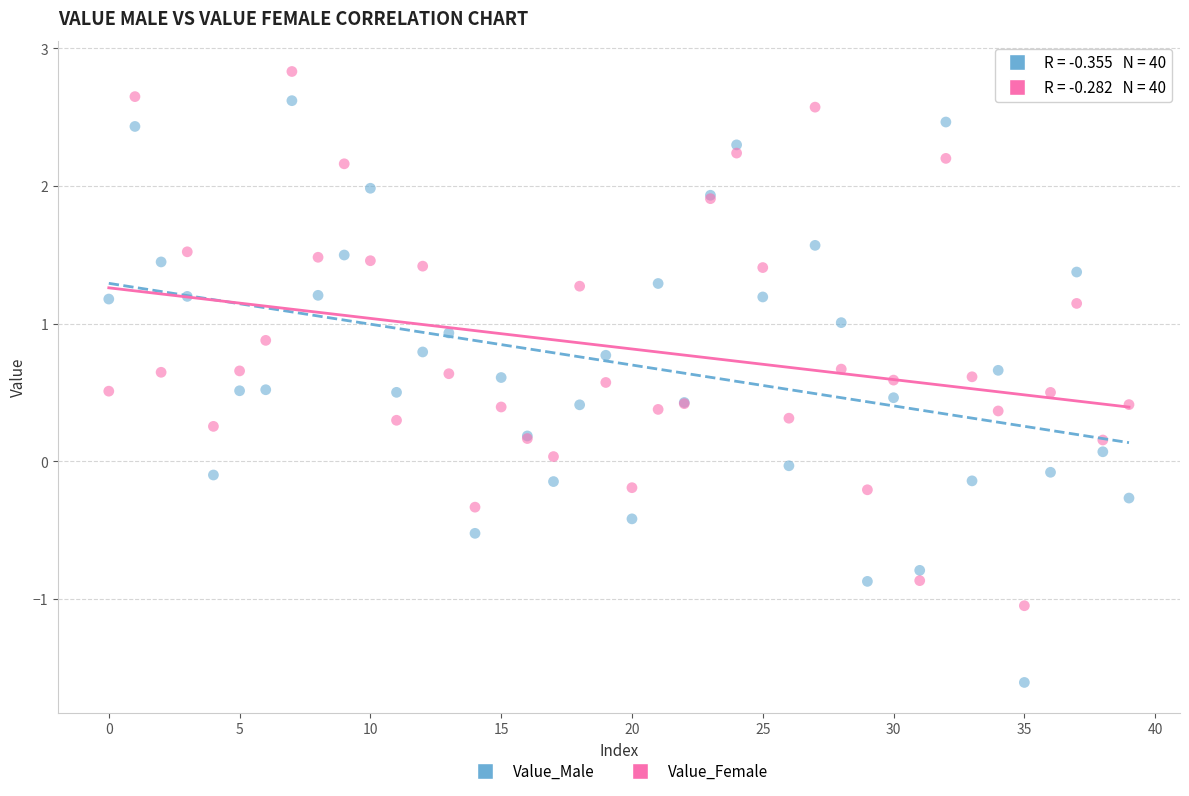

Which series contains the highest Y value?

Value_Female